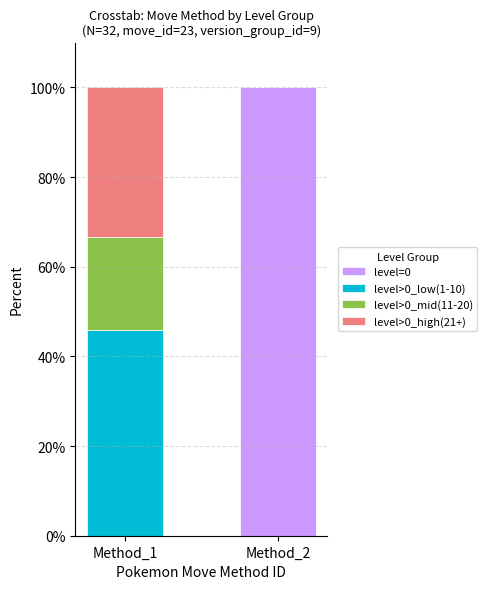

Reading left to right, list the values for the level=0 series.

Method_1=0.0	Method_2=100.0